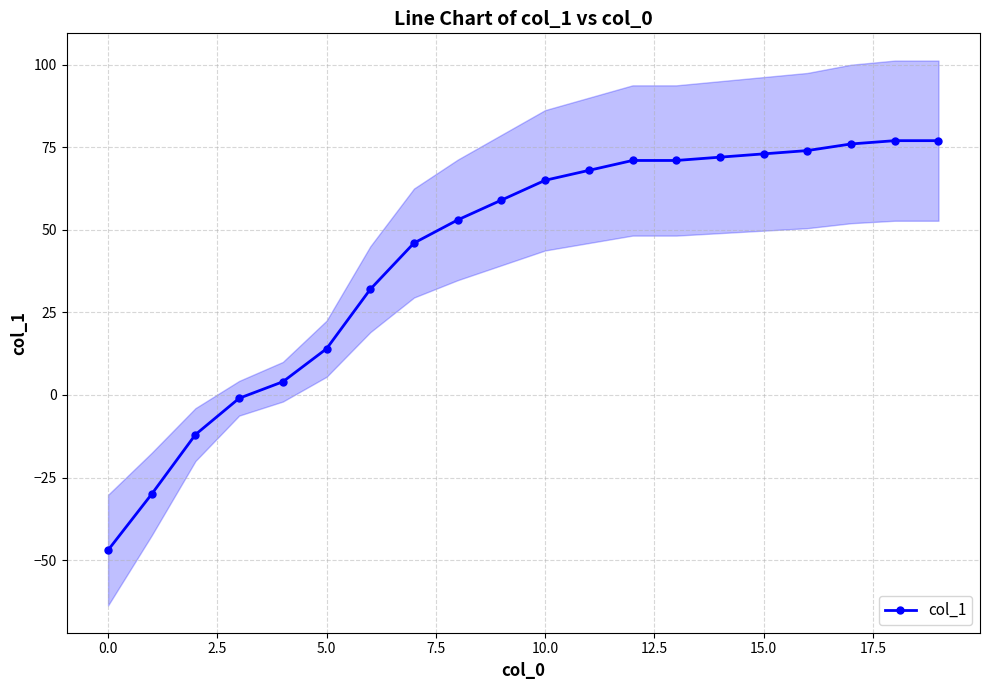

Reading right to left, extract all data points from this chart.

77	77	76	74	73	72	71	71	68	65	59	53	46	32	14	4	-1	-12	-30	-47